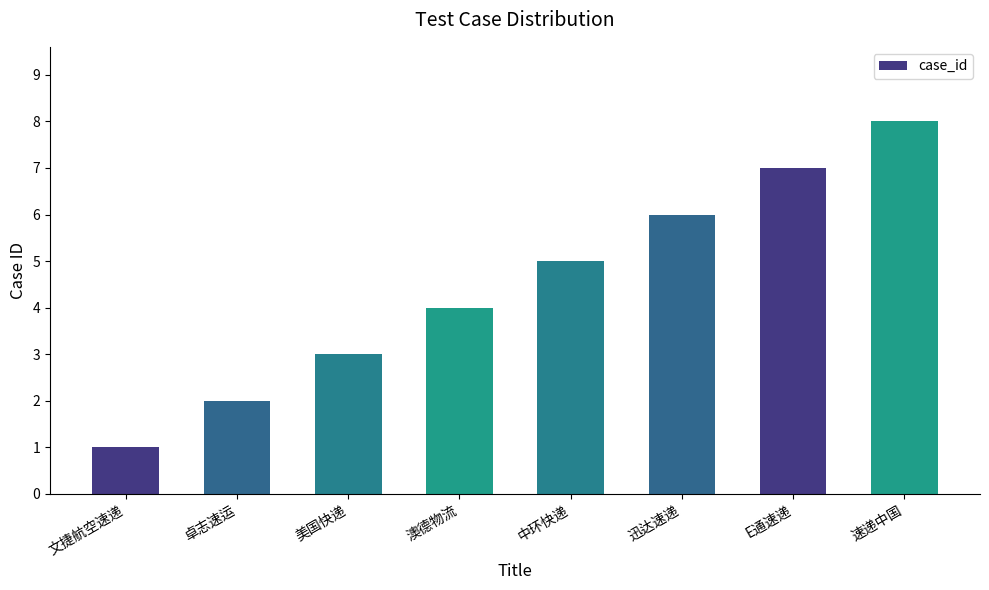

What is the label of the 7th bar from the right?

卓志速运